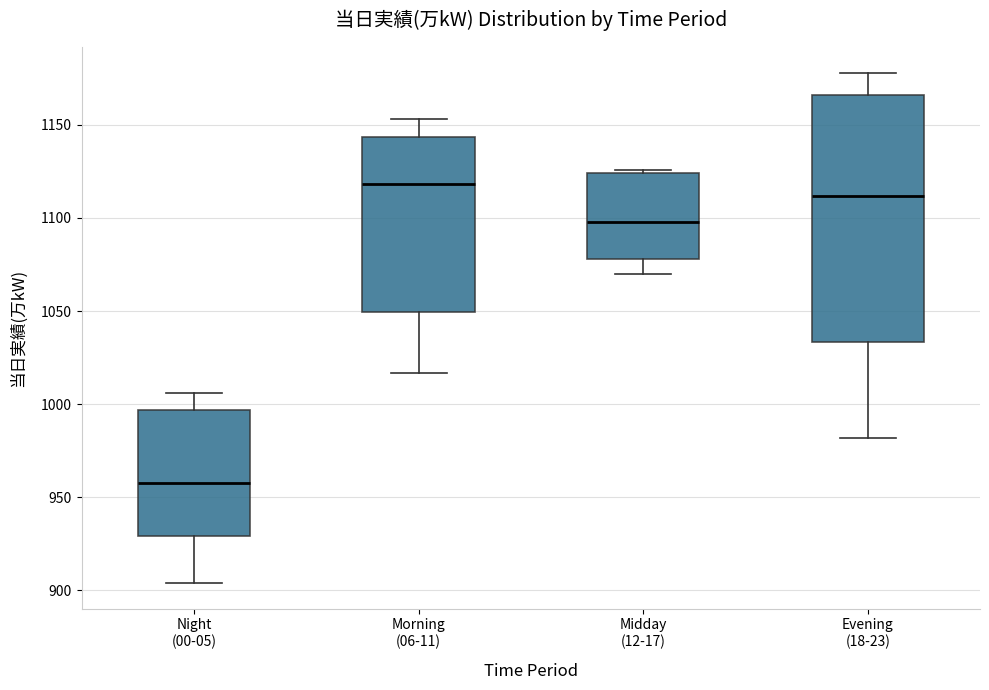

Which box's median line is the highest?

Morning (06-11)